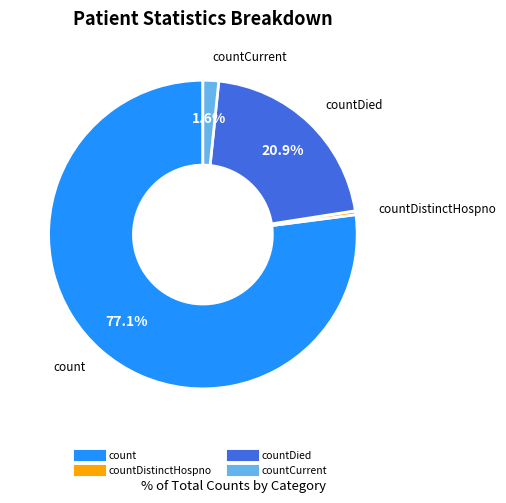

Is there a majority slice in this chart?

Yes